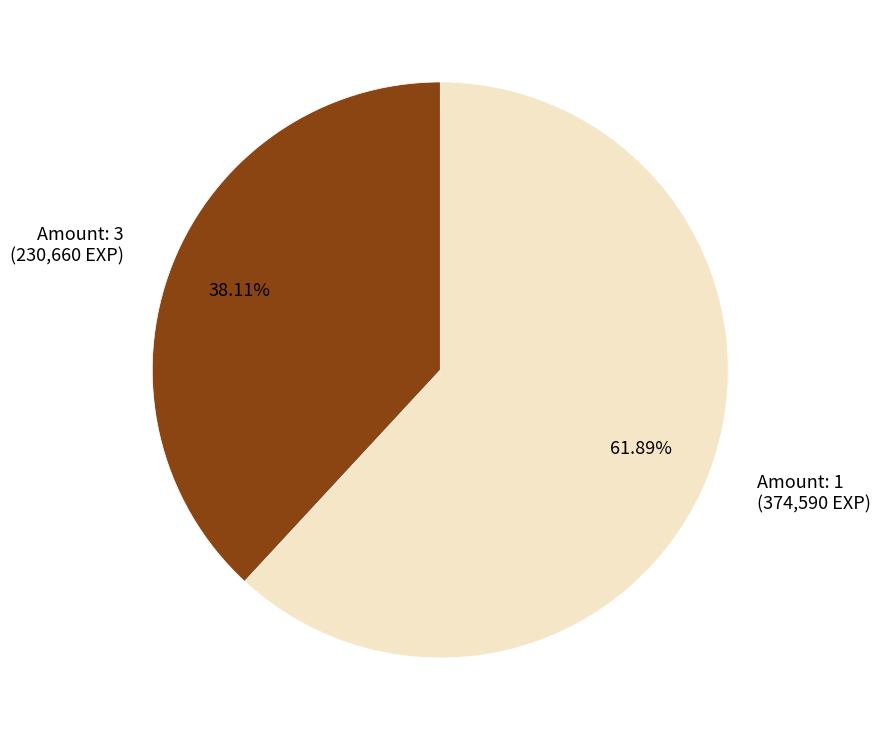

How many segments does this pie chart have?

2